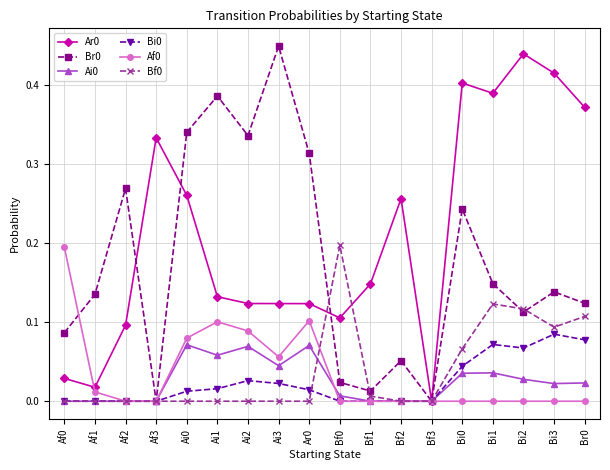

At which category does Br0 reach its first local valley?

Af3